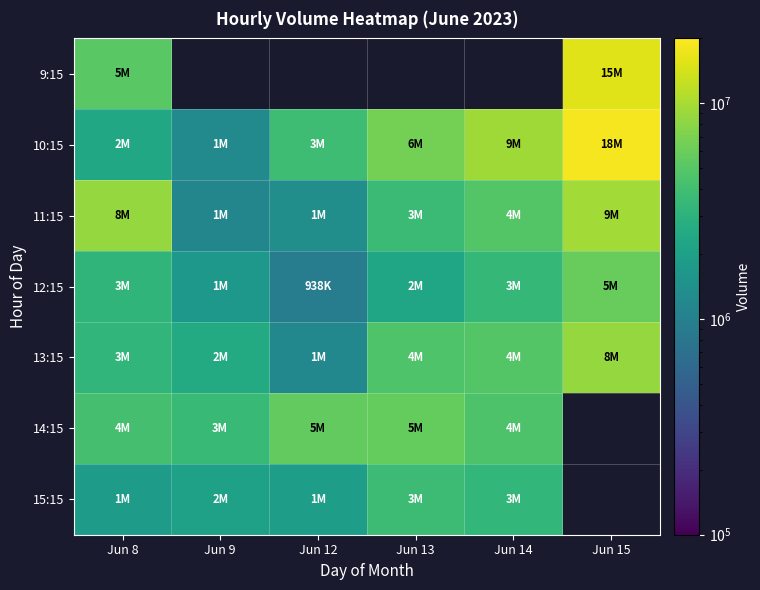

What is the difference between the maximum and minimum values in the 15:15 series?

1945705.0